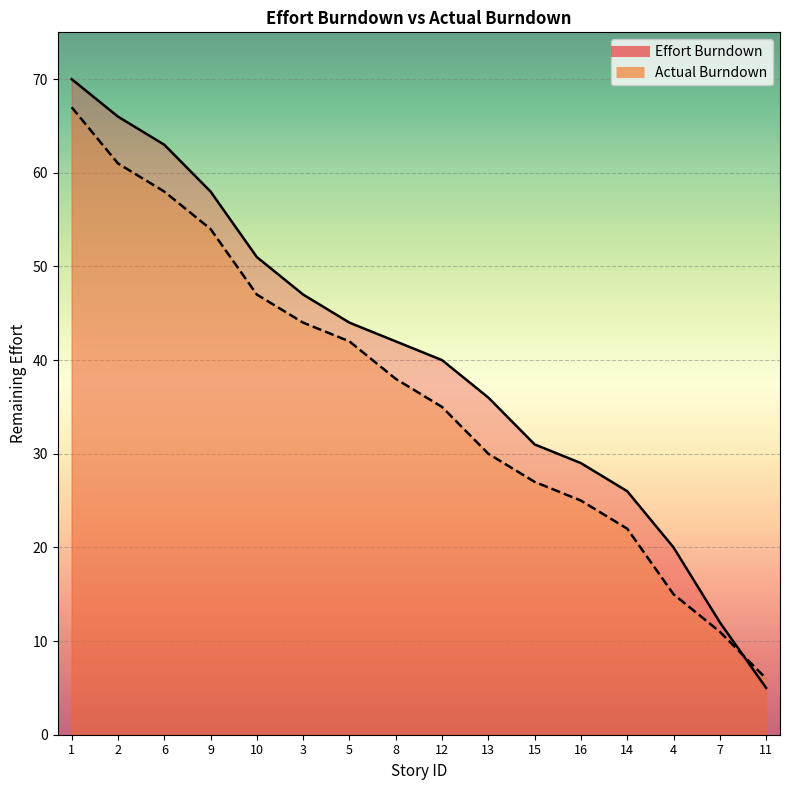

Rank the series by their maximum value, from lowest to highest.

Actual Burndown, Effort Burndown